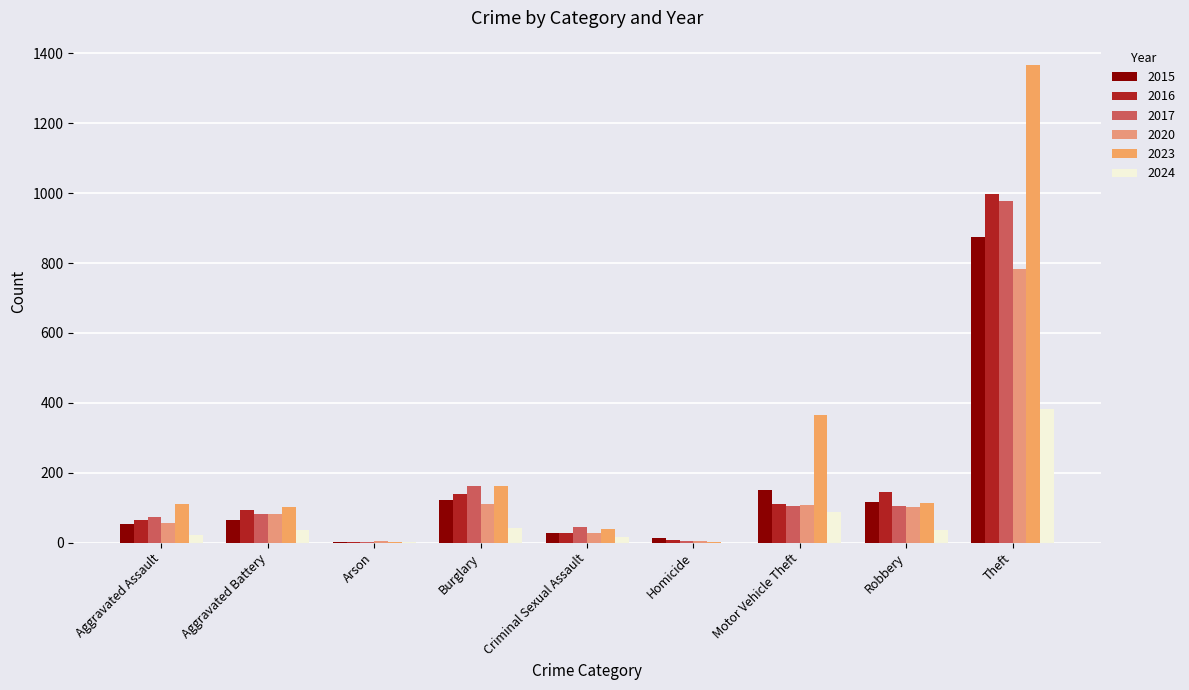

Which series has the largest total across all categories?

2023